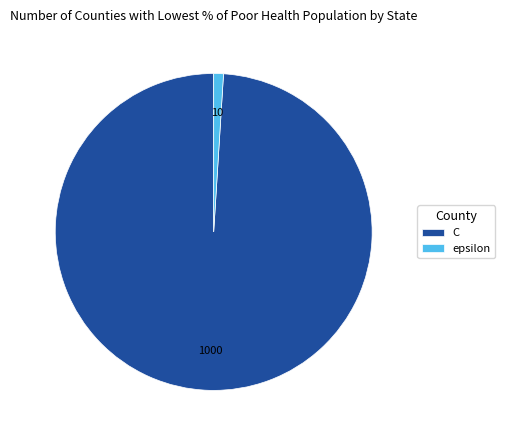

What is the ratio of the value at C to the value at epsilon?

100.0